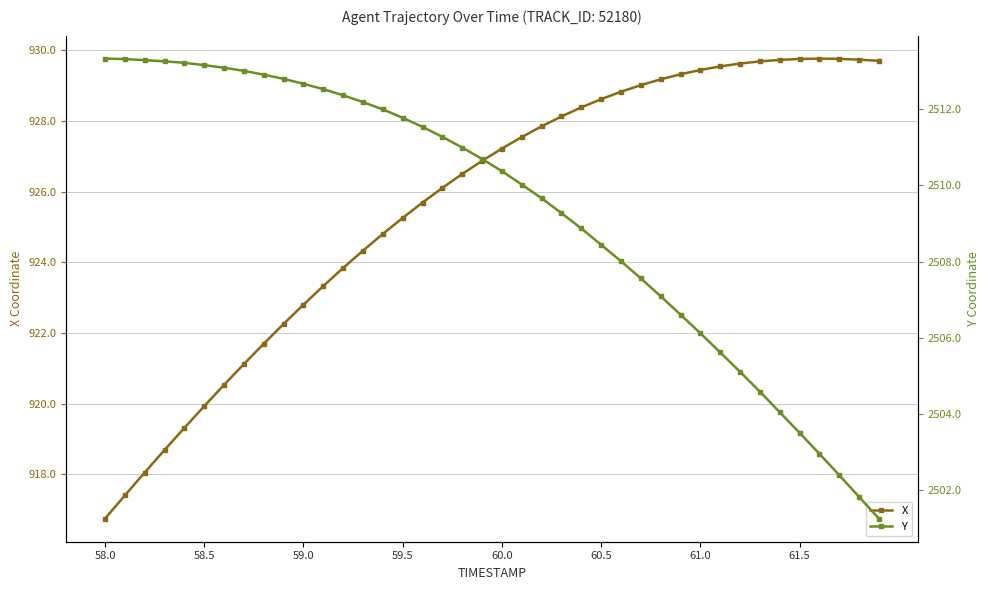

Reading right to left, transcribe all the data shown in this chart.

X: 929.7	929.7	929.8	929.8	929.8	929.7	929.7	929.6	929.5	929.4	929.3	929.2	929.0	928.8	928.6	928.4	928.1	927.8	927.5	927.2	926.9	926.5	926.1	925.7	925.3	924.8	924.3	923.8	923.3	922.8	922.3	921.7	921.1	920.5	919.9	919.3	918.7	918.0	917.4	916.7
Y: 2501.3	2501.8	2502.4	2503.0	2503.5	2504.1	2504.6	2505.1	2505.6	2506.1	2506.6	2507.1	2507.6	2508.0	2508.4	2508.9	2509.3	2509.7	2510.0	2510.4	2510.7	2511.0	2511.3	2511.5	2511.8	2512.0	2512.2	2512.4	2512.5	2512.7	2512.8	2512.9	2513.0	2513.1	2513.2	2513.2	2513.2	2513.3	2513.3	2513.3